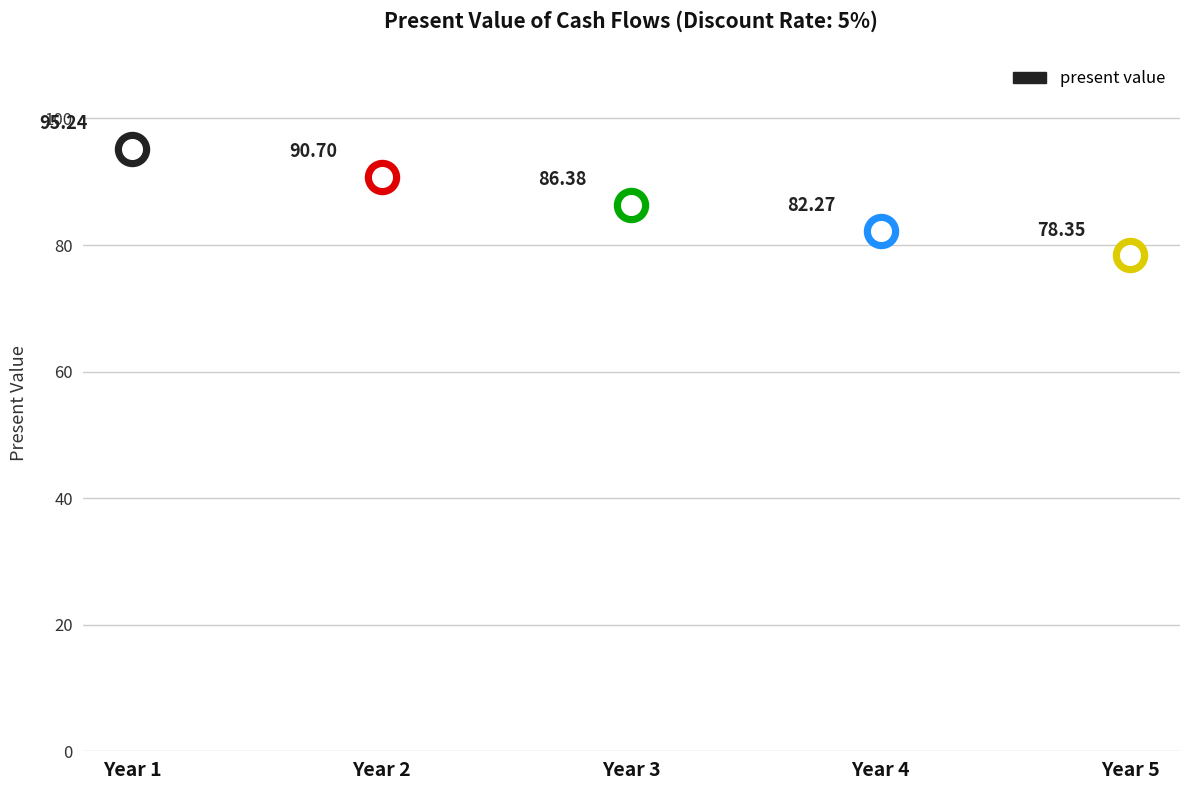

Approximately how many times larger is the value at Year 5 compared to Year 2?

0.9